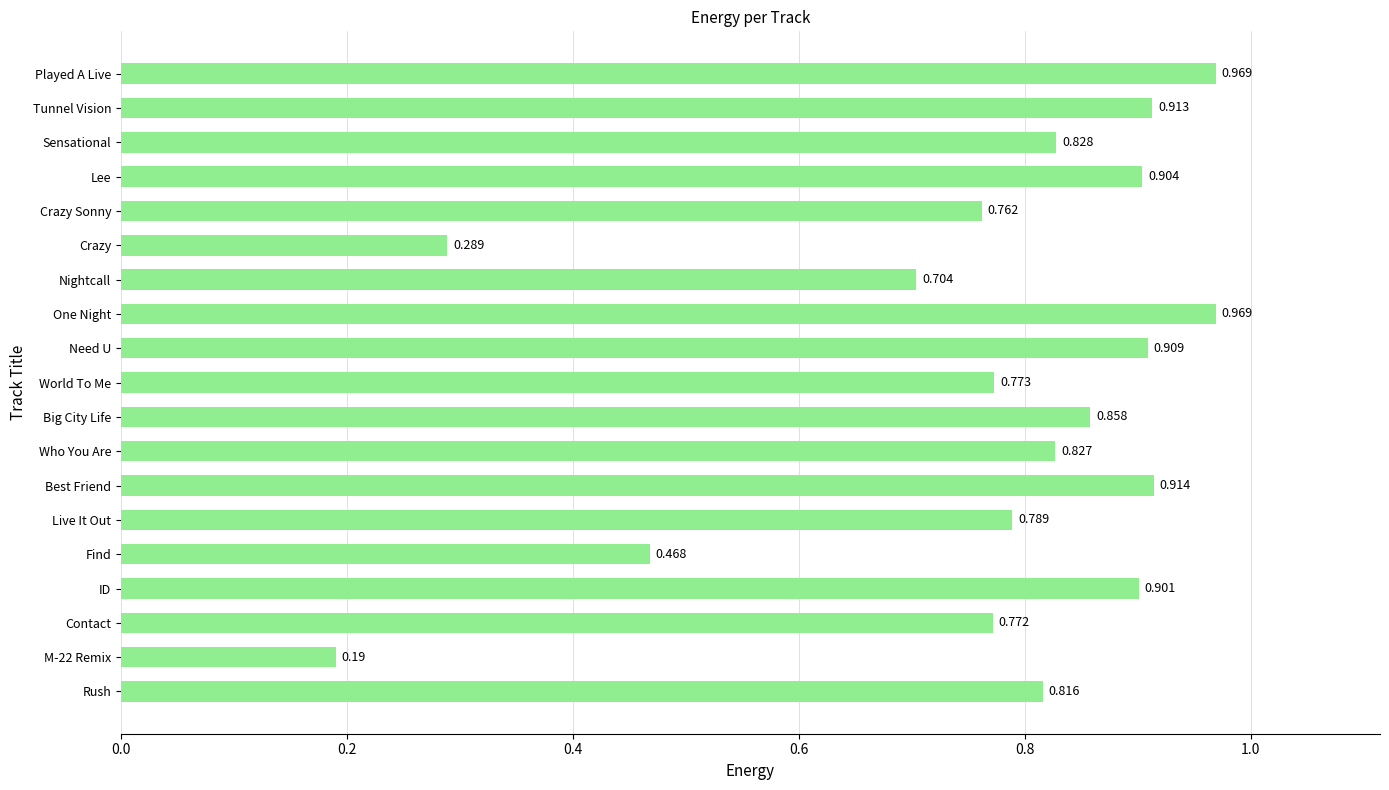

Between Live It Out and Who You Are, which is larger?

Who You Are